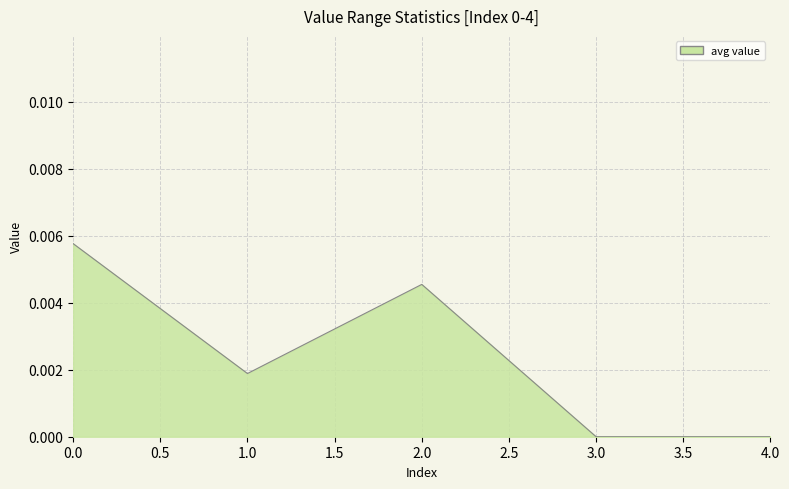

At which category does the data reach its first local peak?

2.0